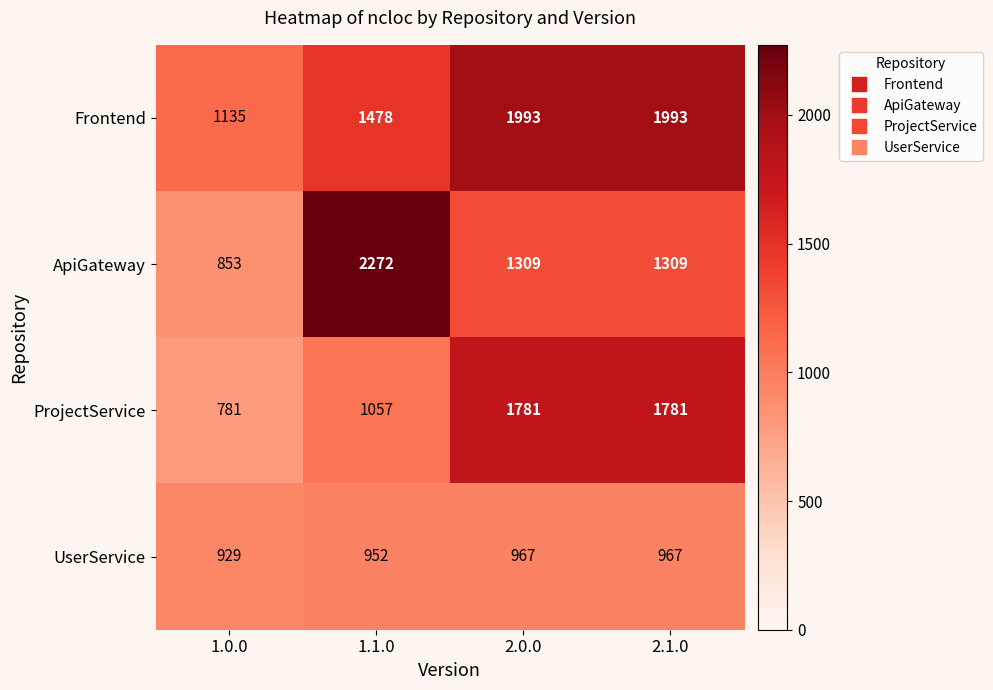

What is the spread (max minus min) of values at 1.1.0?

1320